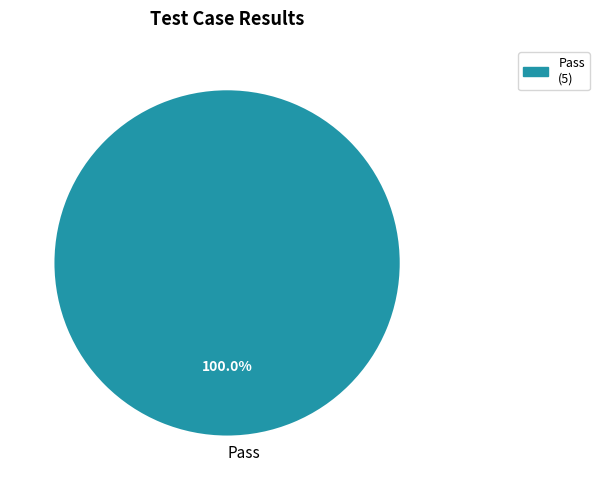

Does any single category account for the majority?

Yes